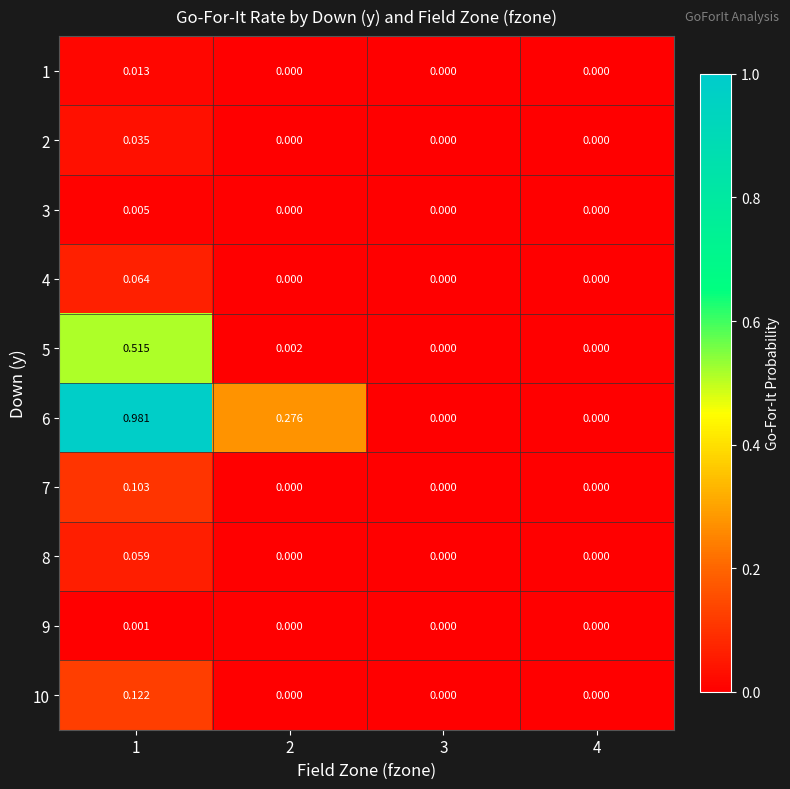

At which category does the chart reach its peak across all series?

1